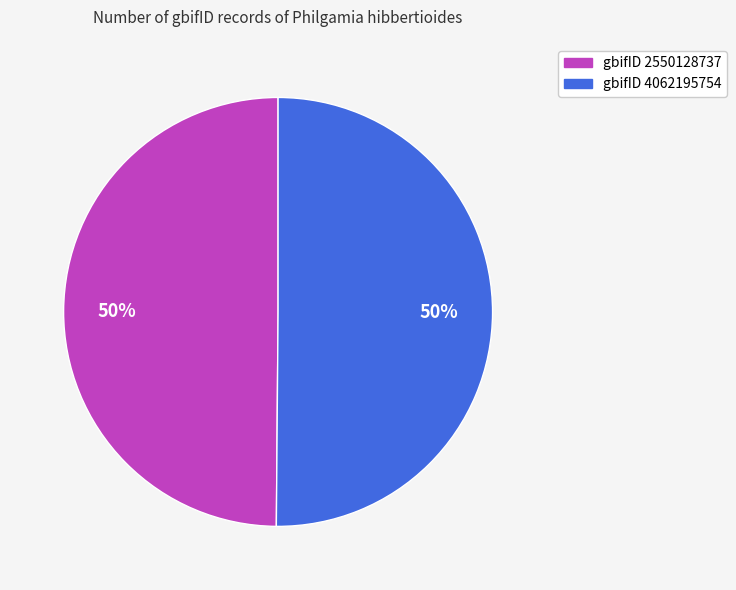

How many slices are in this pie chart?

2